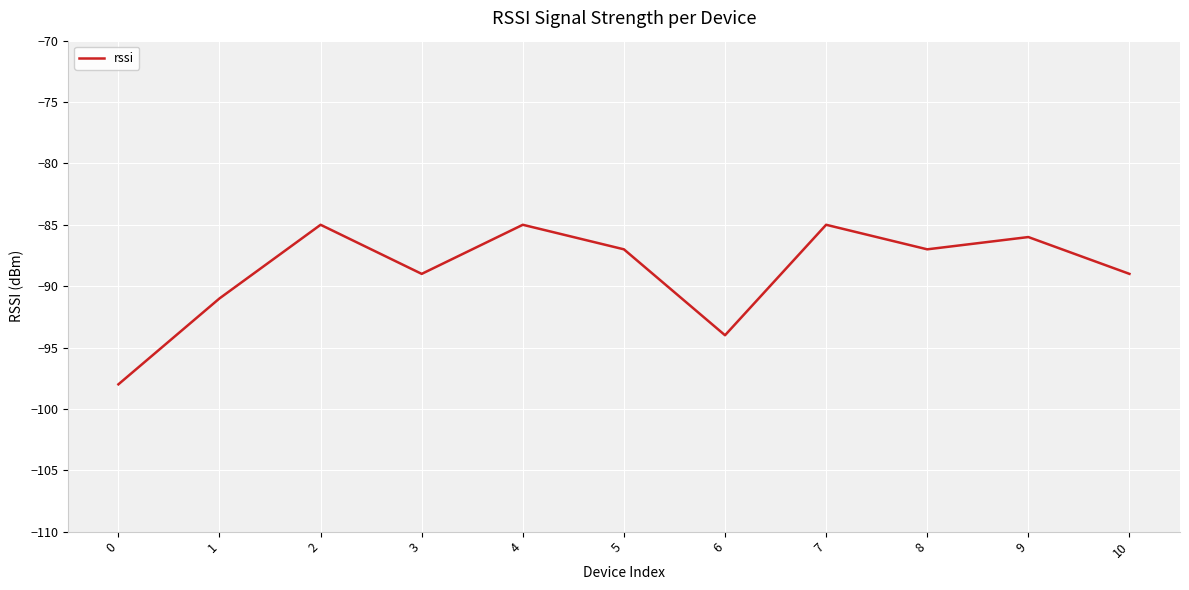

Between 5 and 2, which is larger?

2